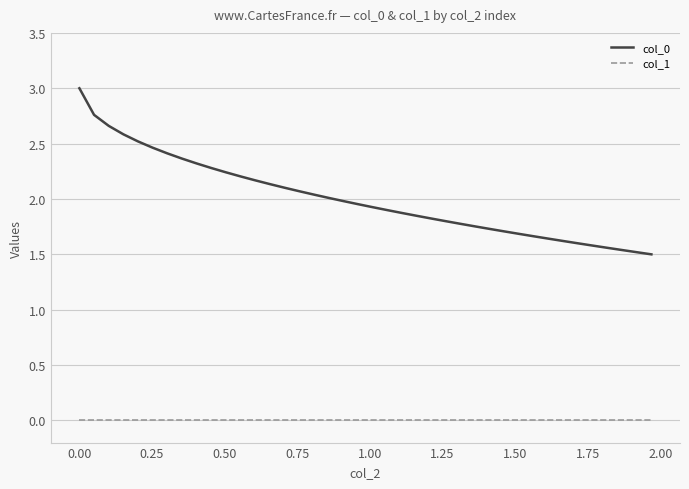

How many lines are shown in the chart?

2